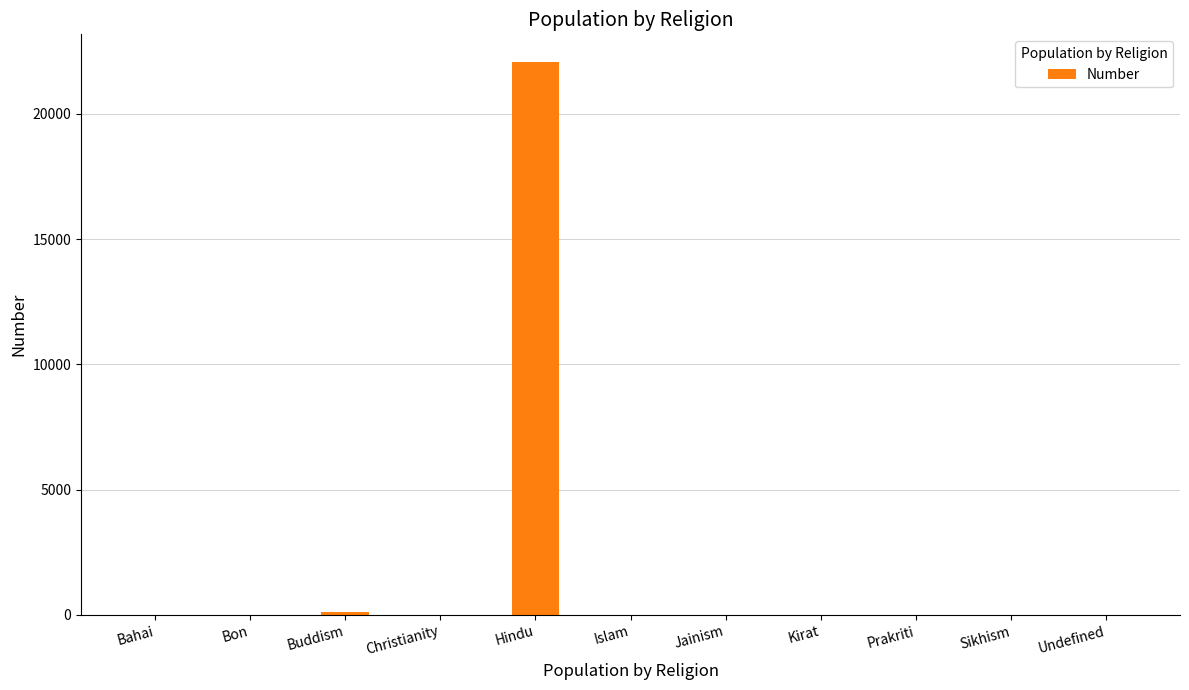

Count the number of categories in the chart.

11